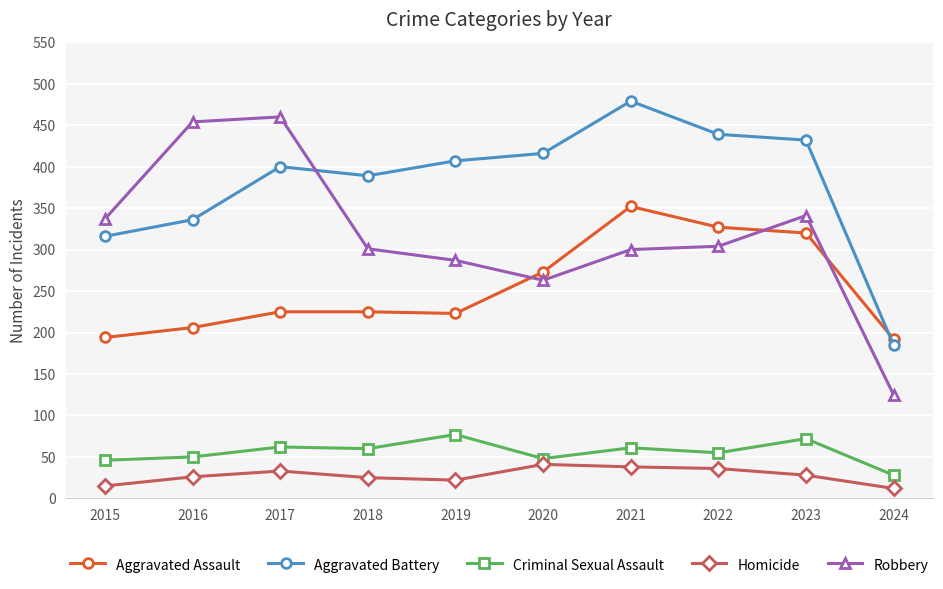

Between 2019 and 2023, which series saw the biggest shift?

Aggravated Assault